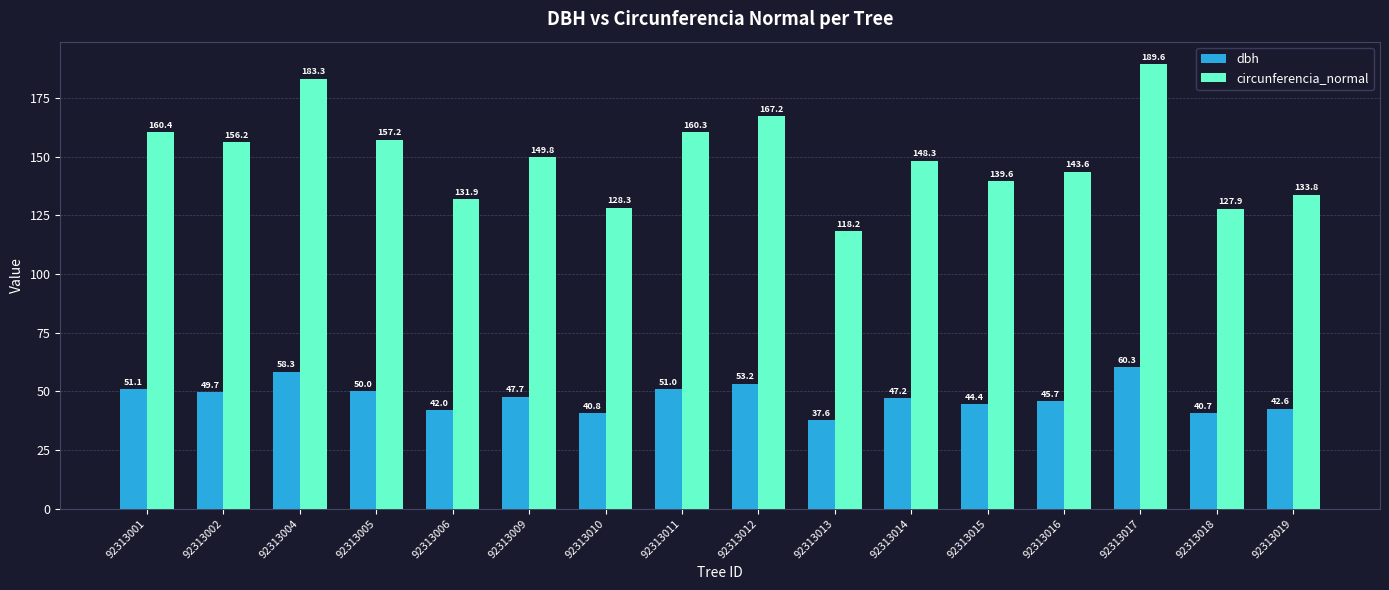

At how many categories does at least one series exceed 128?

14